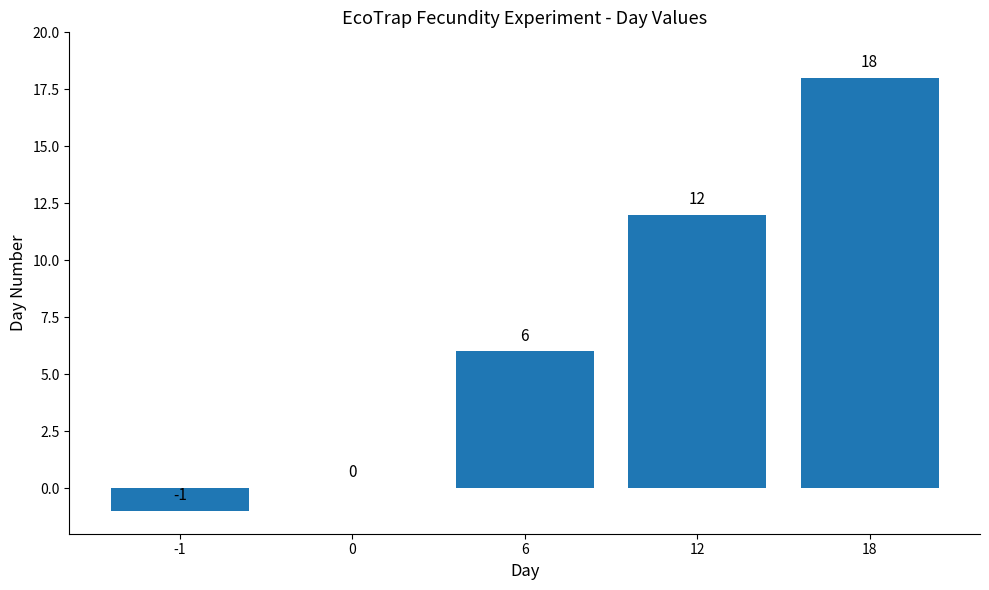

Is it true that the value at 12 is 12?

True